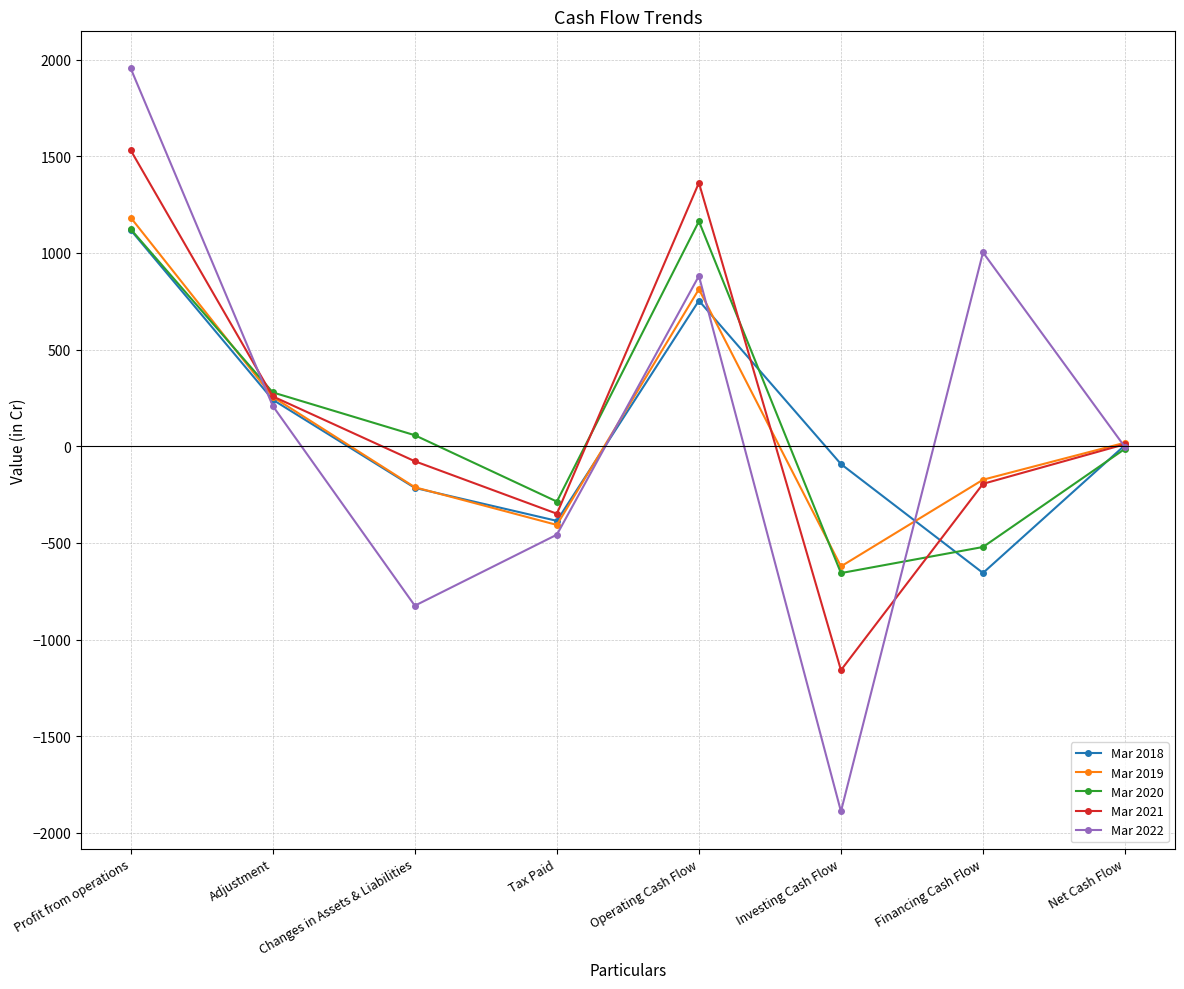

At which category does the chart reach its minimum across all series?

Investing Cash Flow